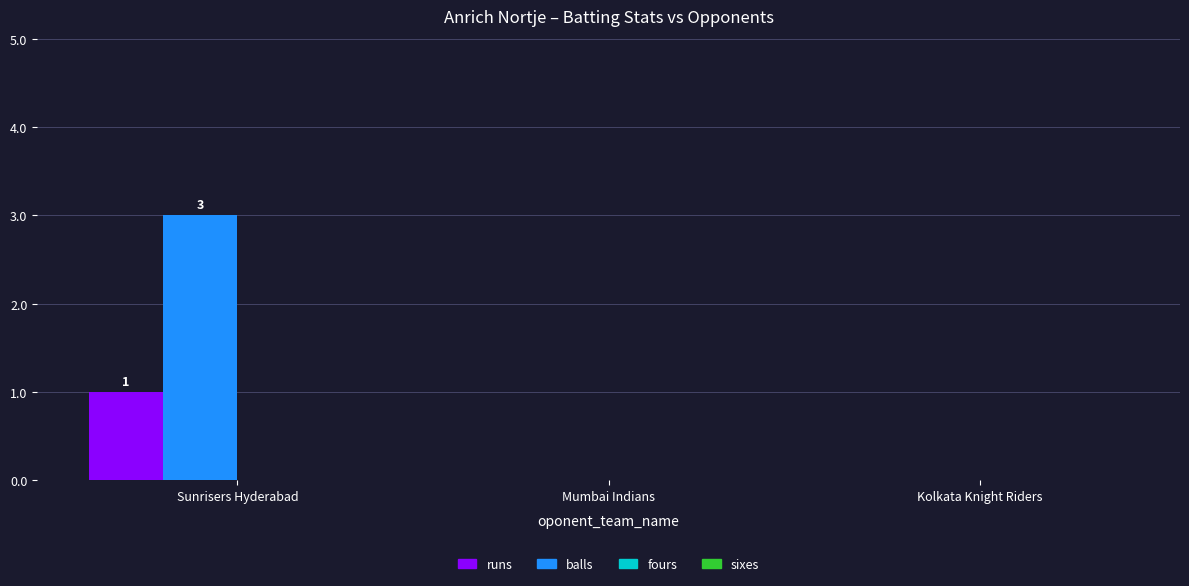

Which category has the highest value in the balls series?

Sunrisers Hyderabad